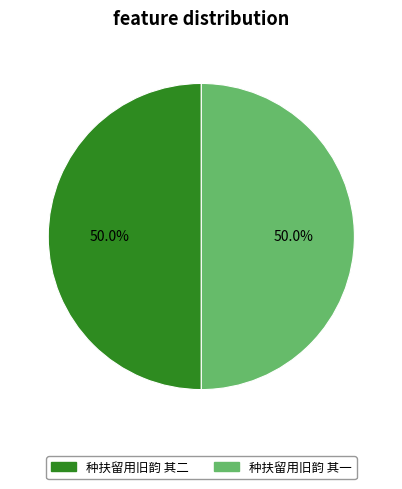

What is the ratio of the value at 种扶留用旧韵 其二 to the value at 种扶留用旧韵 其一?

1.0